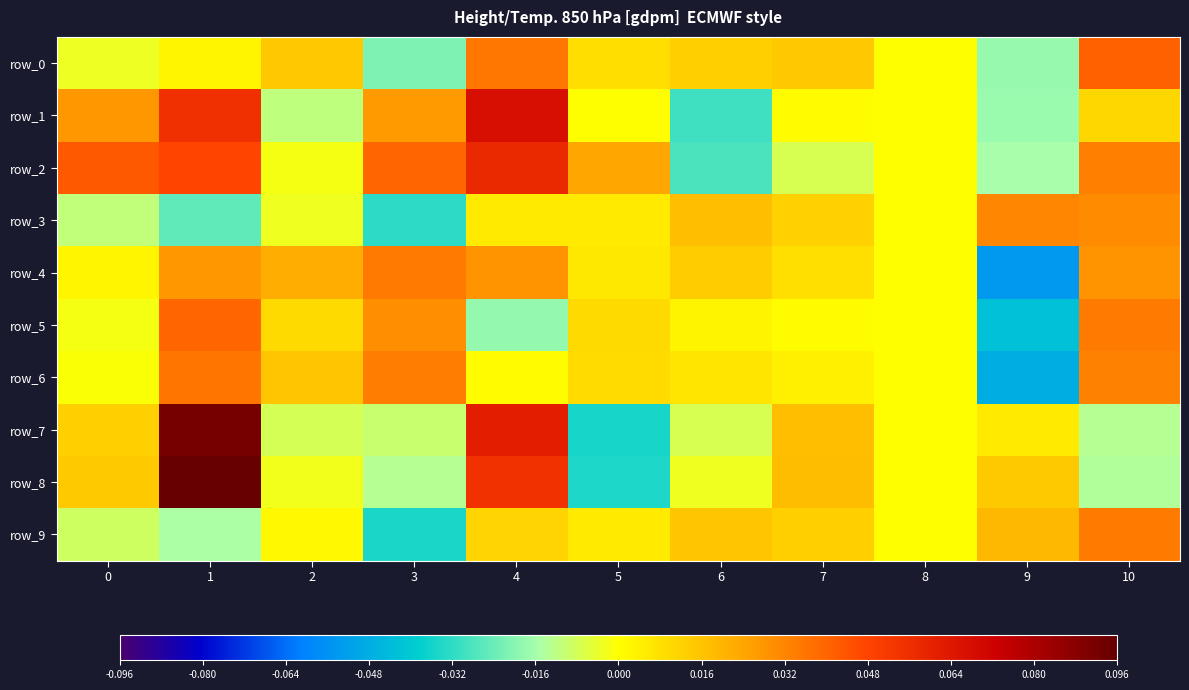

Where is row_4 nearest to the value 0?

8